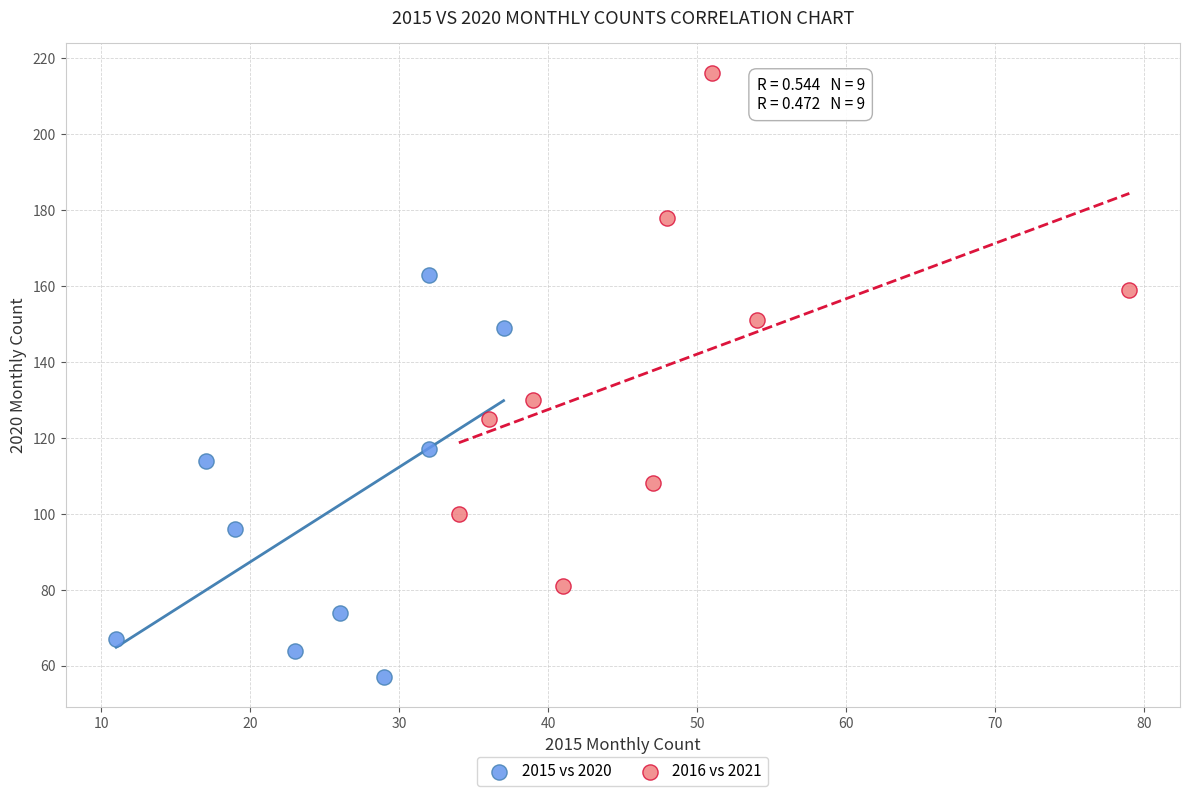

Which series has the largest Y range (max minus min)?

2016 vs 2021